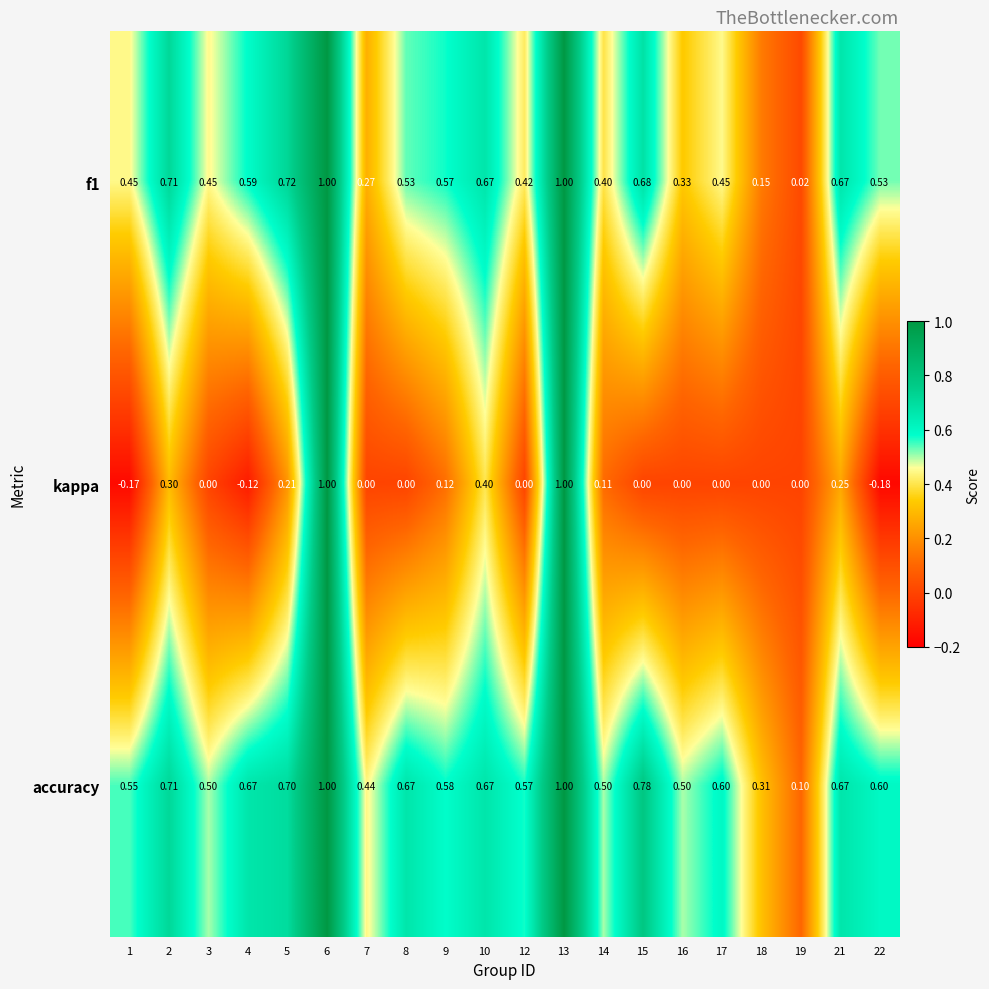

Which series has the largest range (max minus min)?

kappa